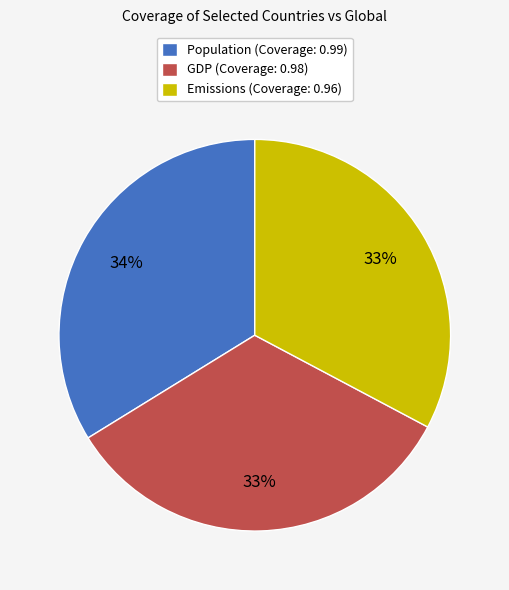

Combined, do GDP (Coverage: 0.98) and Population (Coverage: 0.99) account for over 50%?

Yes